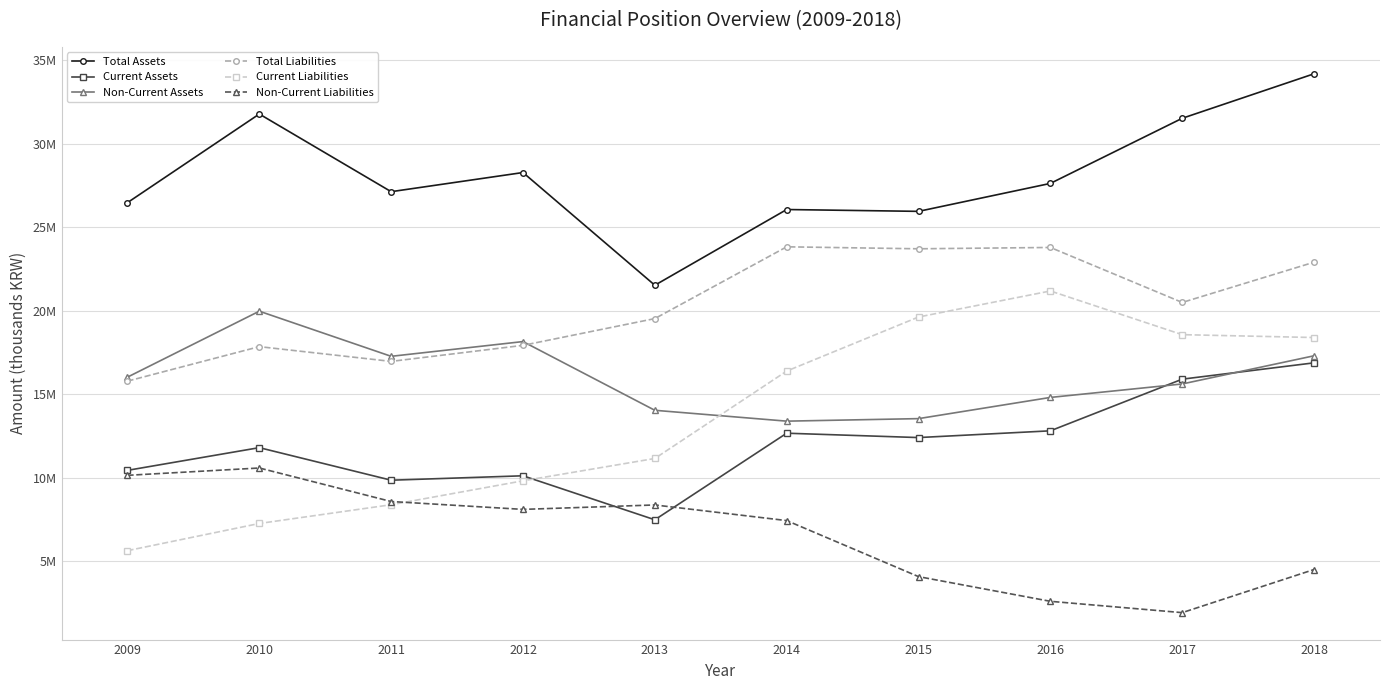

Which label corresponds to the smallest value in the chart?

2017